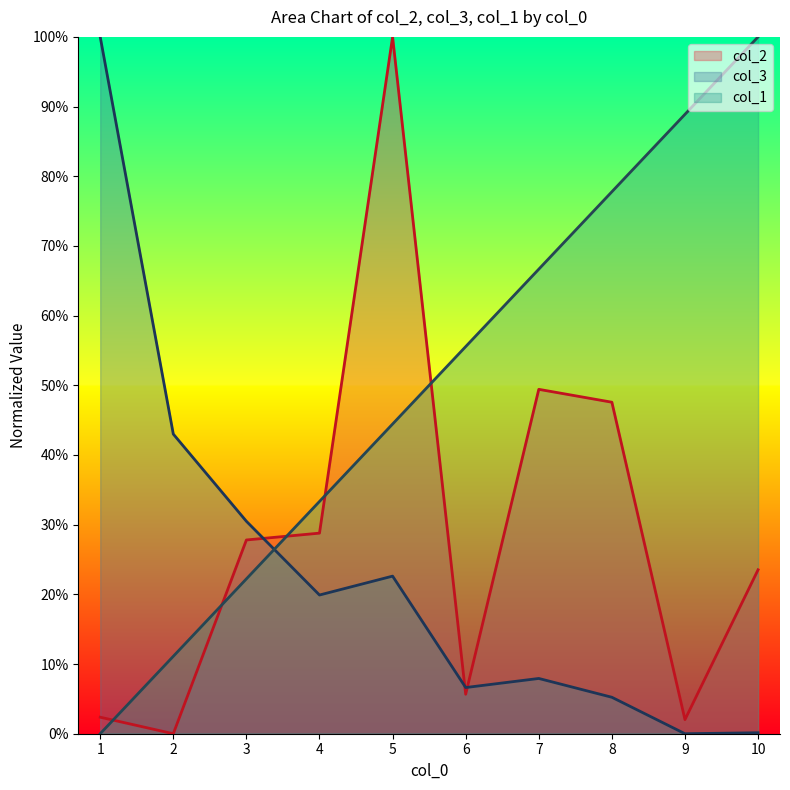

Rank the series by their average value, from highest to lowest.

col_1, col_2, col_3